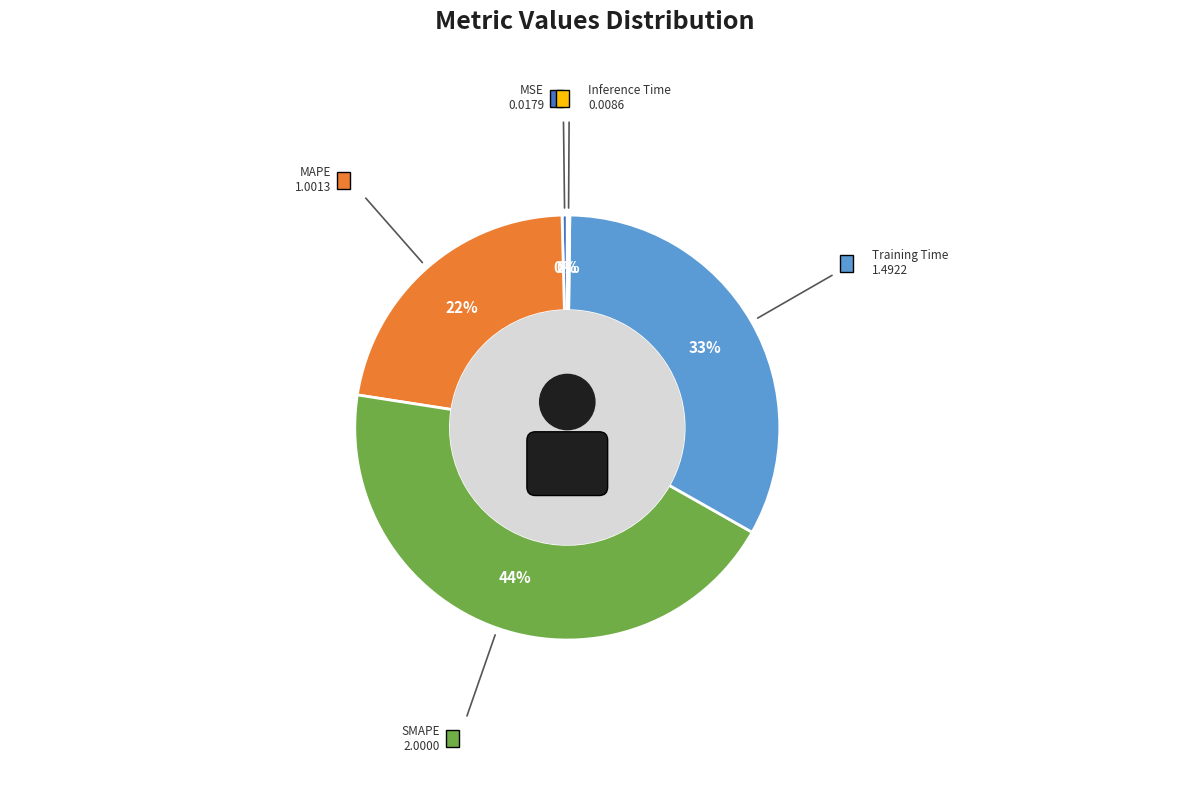

How many segments does this pie chart have?

5